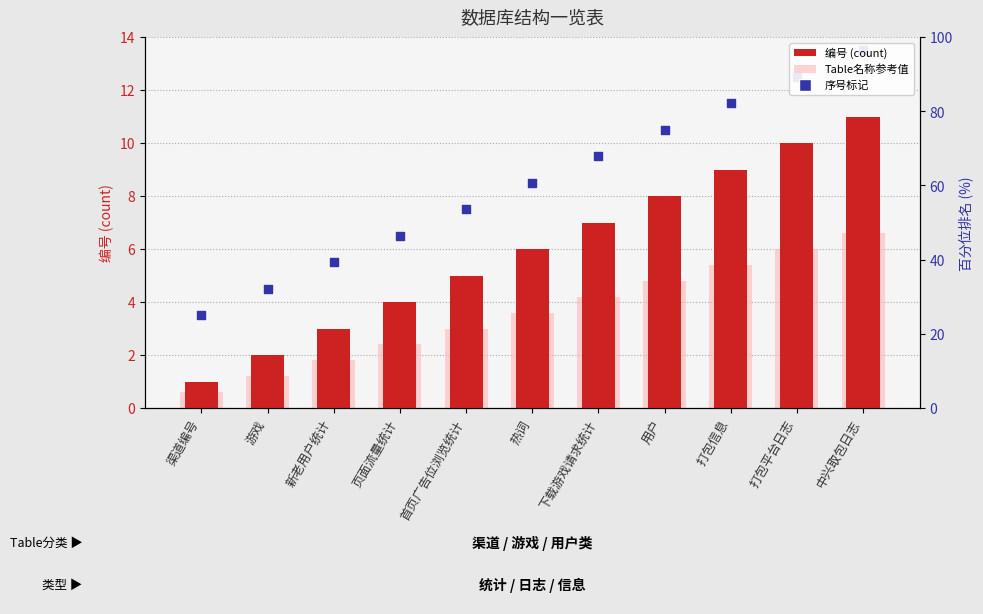

What are all the series names shown in the legend?

编号, Table名称参考值, 序号标记